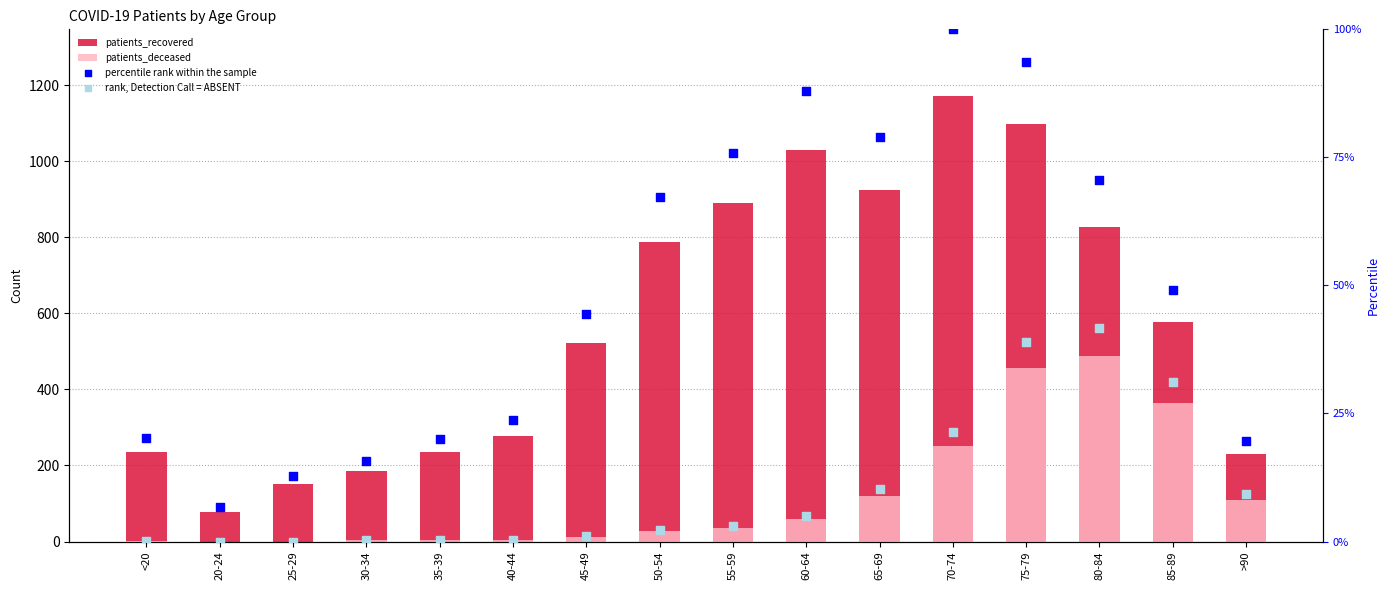

What are all the series names shown in the legend?

patients_recovered, patients_deceased, percentile rank within the sample, rank, Detection Call = ABSENT